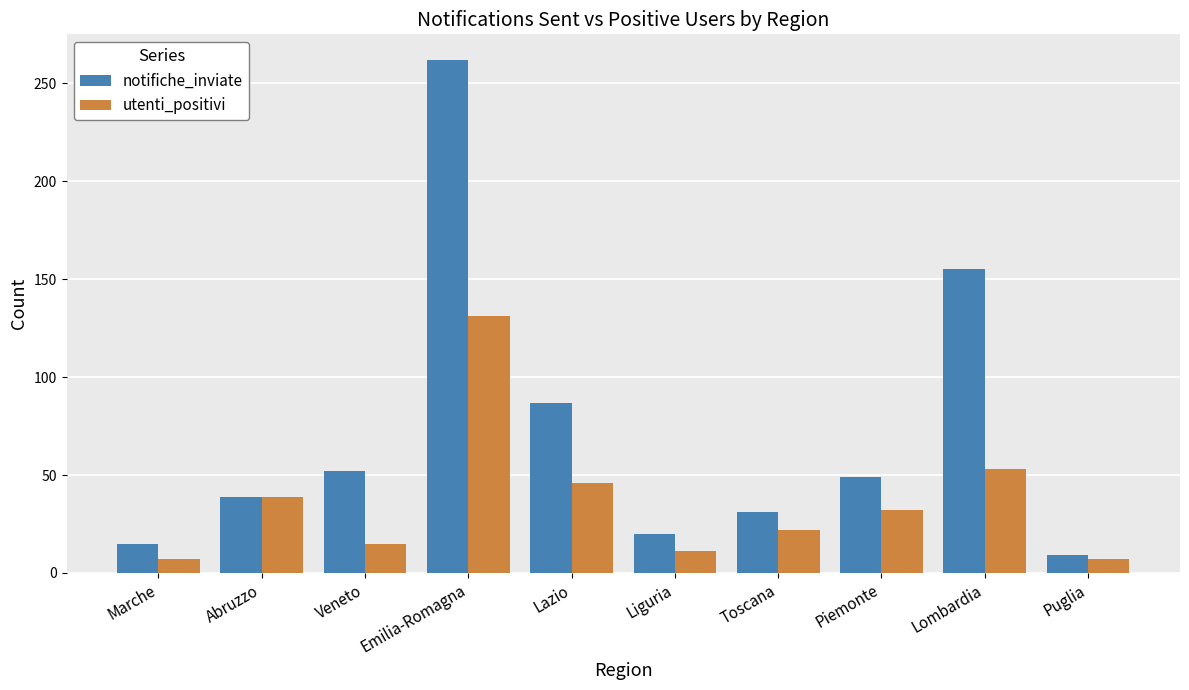

Which series has the widest spread of values?

notifiche_inviate